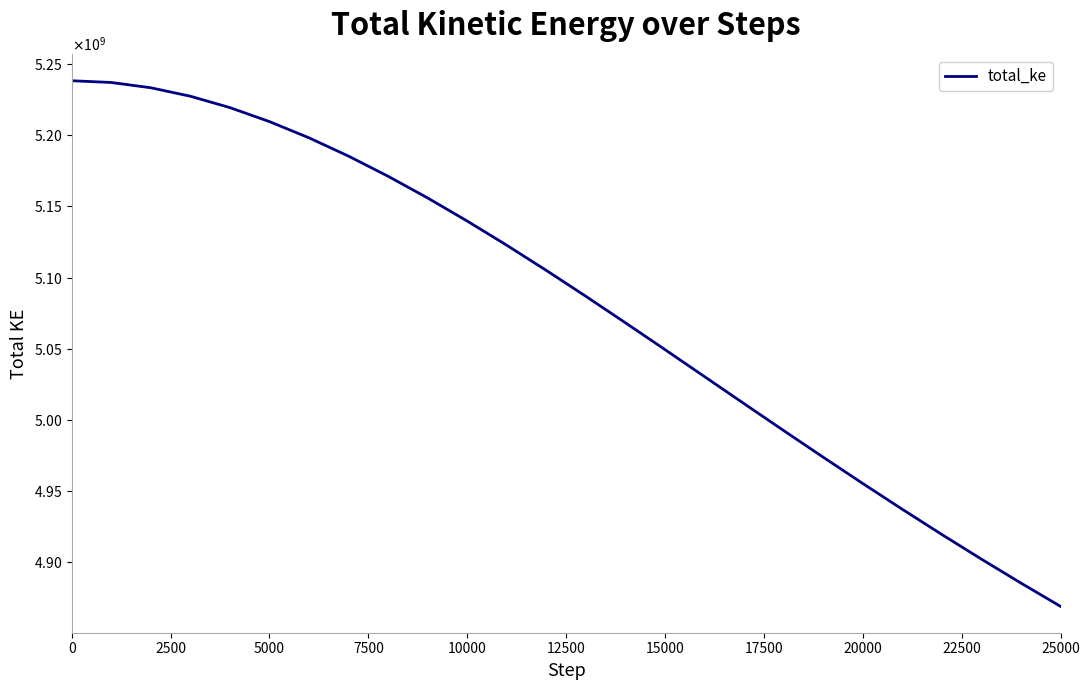

Reading left to right, what are all the values shown in this chart?

5238411418.1	5237175551.4	5233469607.3	5227512987.5	5219513289.4	5209668674.2	5198262867.0	5185383841.3	5171231444.5	5155973200.8	5139741070.5	5122728349.2	5105037034.6	5086820270.2	5068200498.4	5049359248.2	5030349214.5	5011347783.9	4992432021.5	4973709737.8	4955226096.9	4937088647.1	4919348463.1	4902041833.7	4885201724.3	4868826486.2